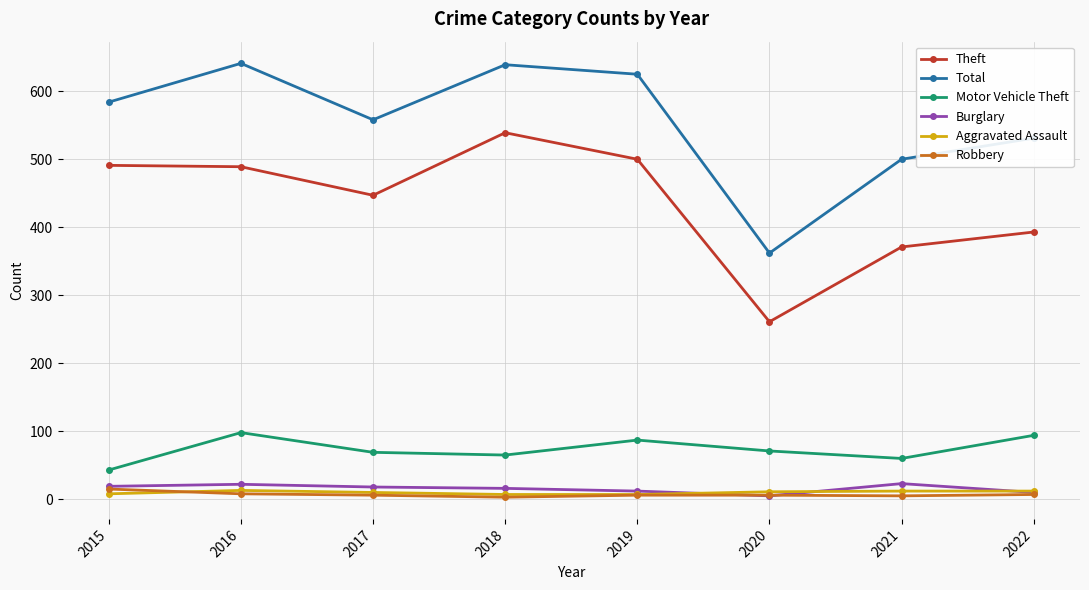

Which category has the highest value in the Robbery series?

2015